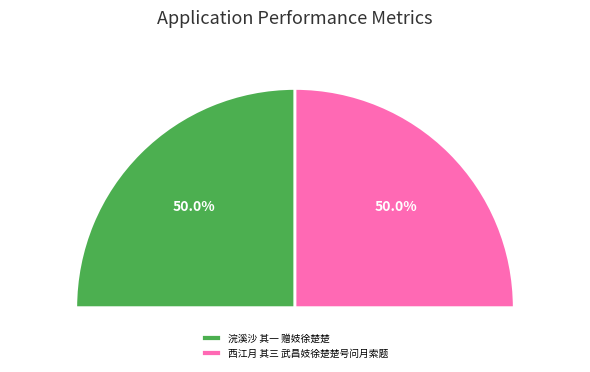

What percentage is the 浣溪沙 其一 赠妓徐楚楚 slice, to the nearest percent?

50%